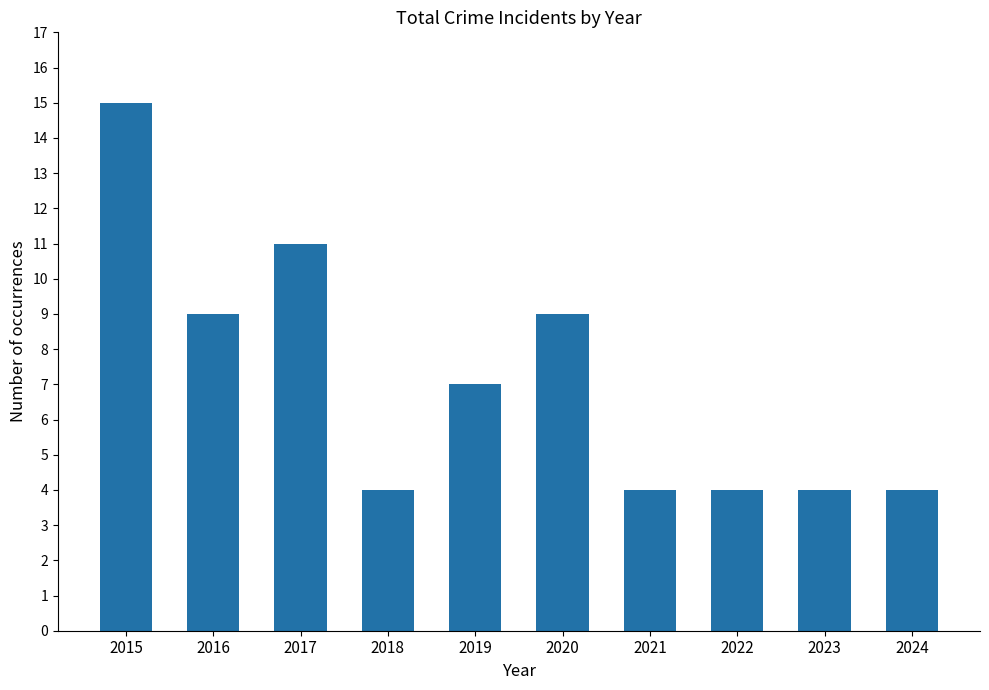

What is the difference between the maximum and minimum values?

11